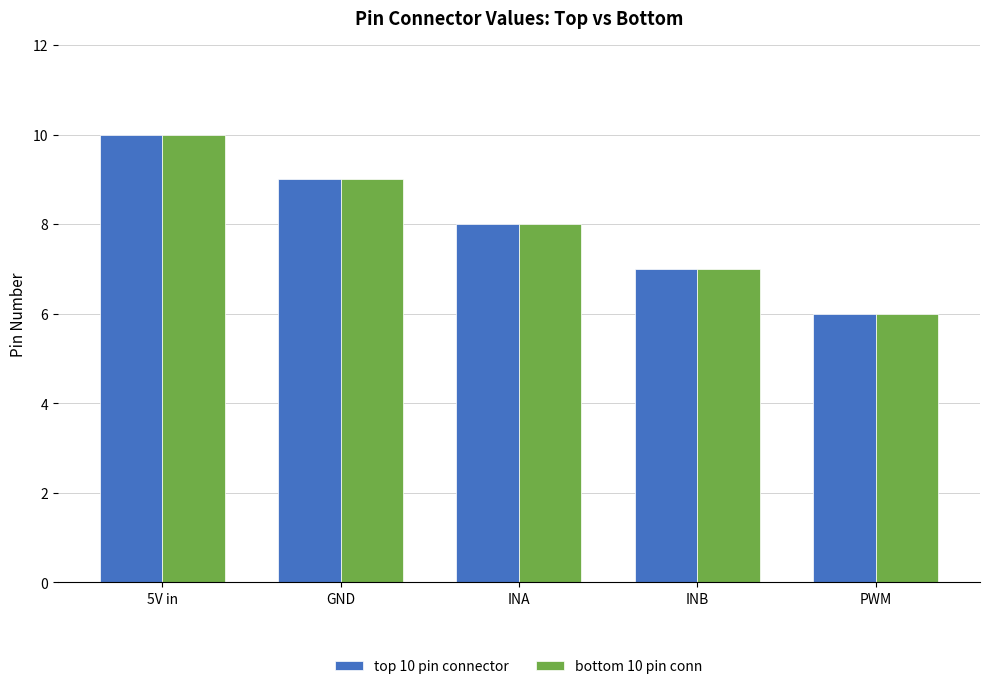

True or false: top 10 pin connector has a value of 9 at GND.

True